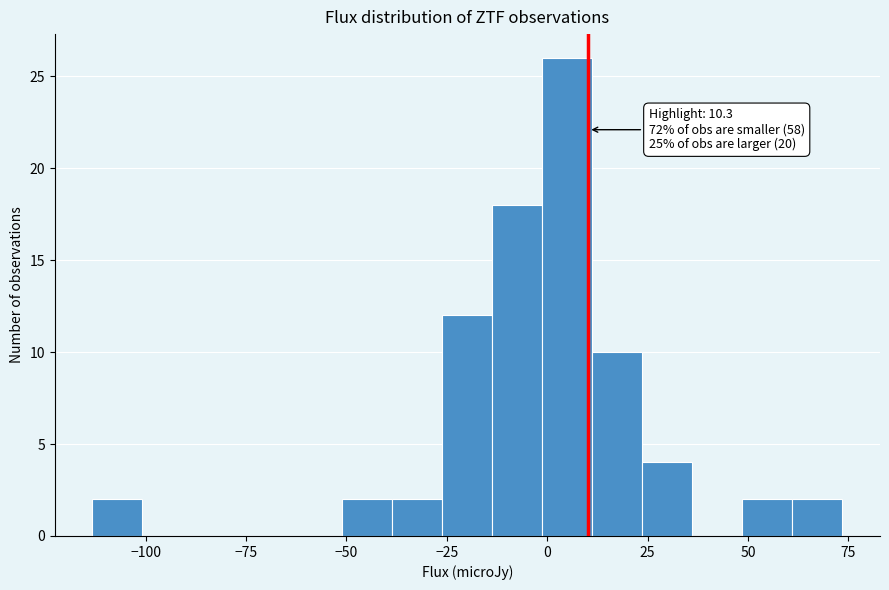

Read against the x-axis, roughly where is the centre of the tallest bar?

5